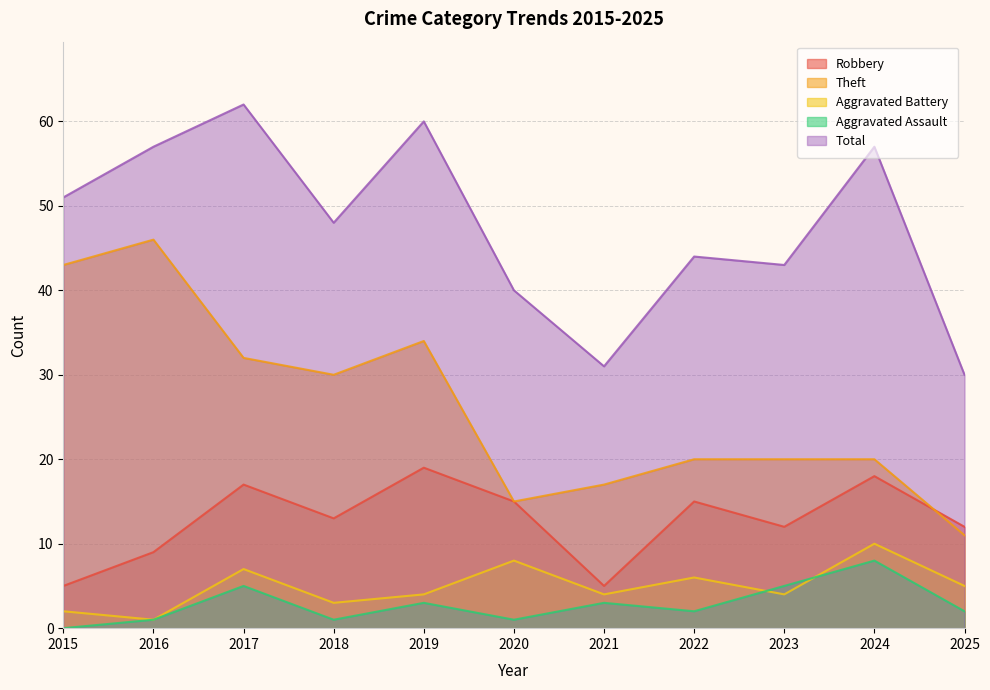

Which category has the highest value in the Total series?

2017